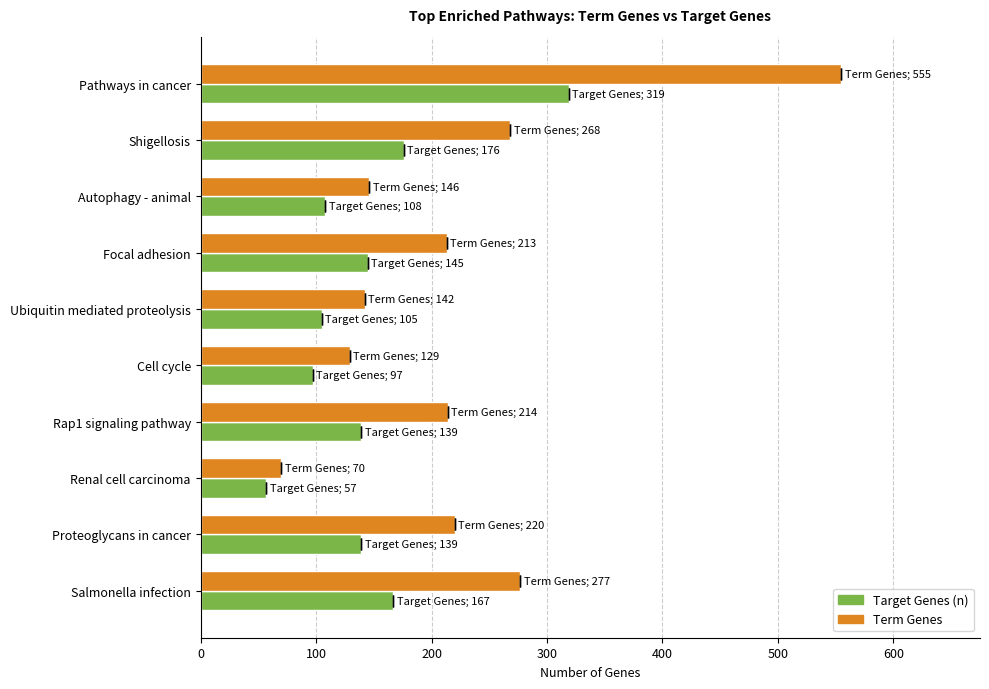

What is the difference between the highest and lowest values at 300?

68